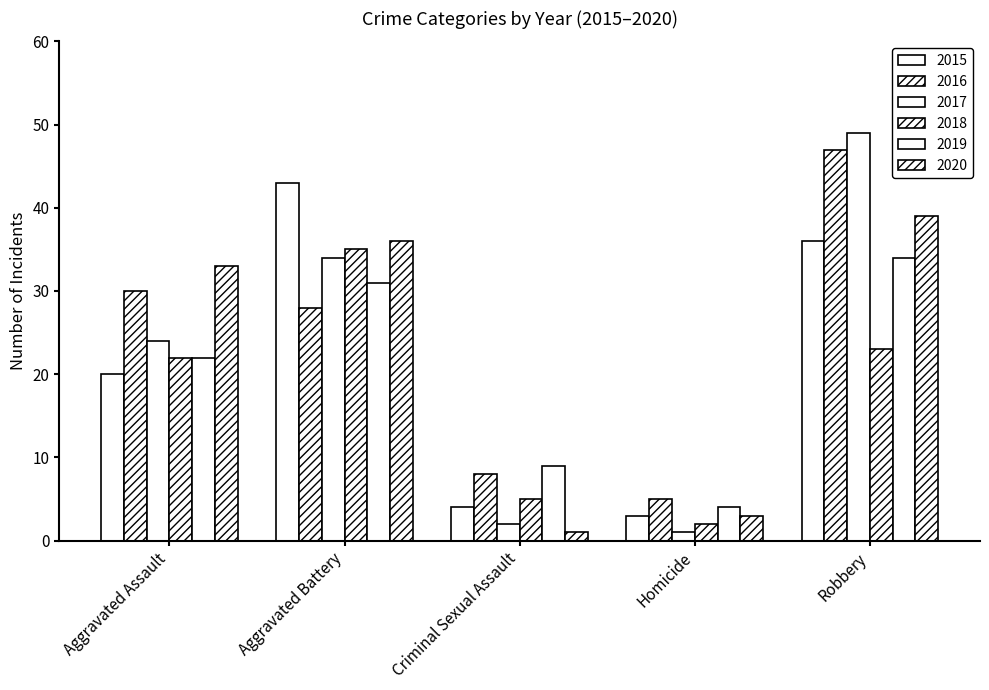

Are the bars horizontal?

No